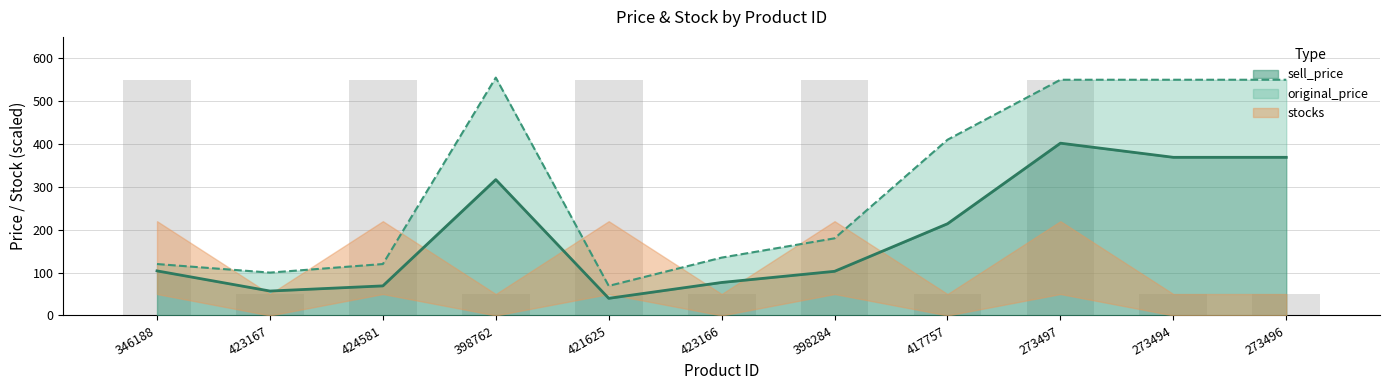

Which series changed the most between 423167 and 398762?

original_price